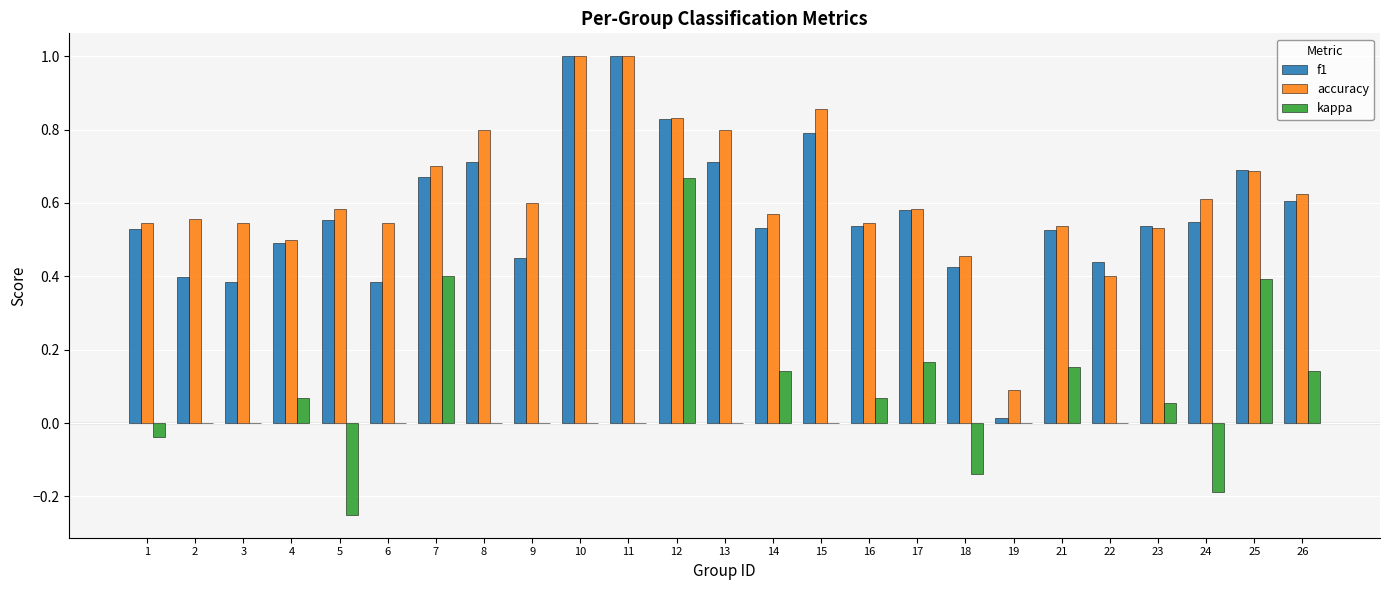

What is the greatest value displayed?

1.0